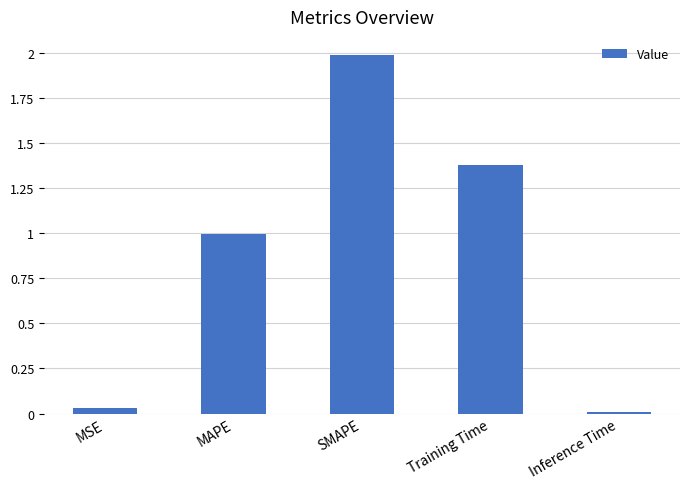

Are the bars horizontal?

No